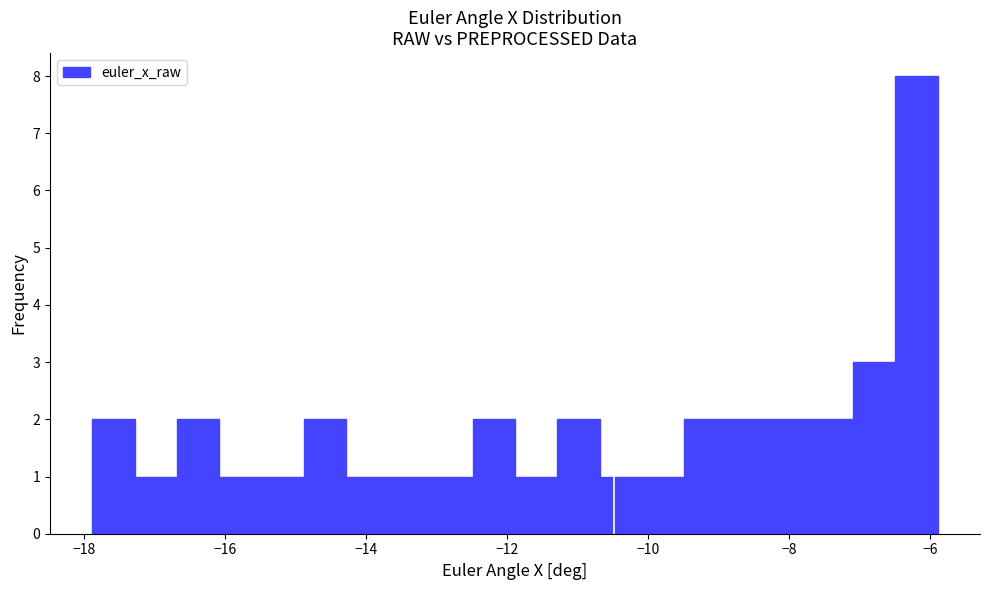

Around what value on the x-axis is the tallest bar? Give the approximate position of its centre, as read against the axis.

-6.2